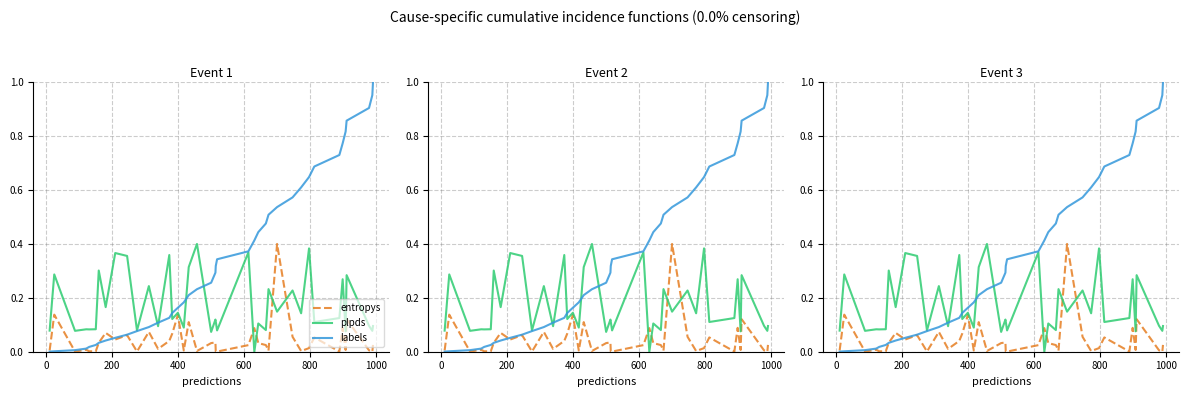

How many data points in plpds are above 0?

39